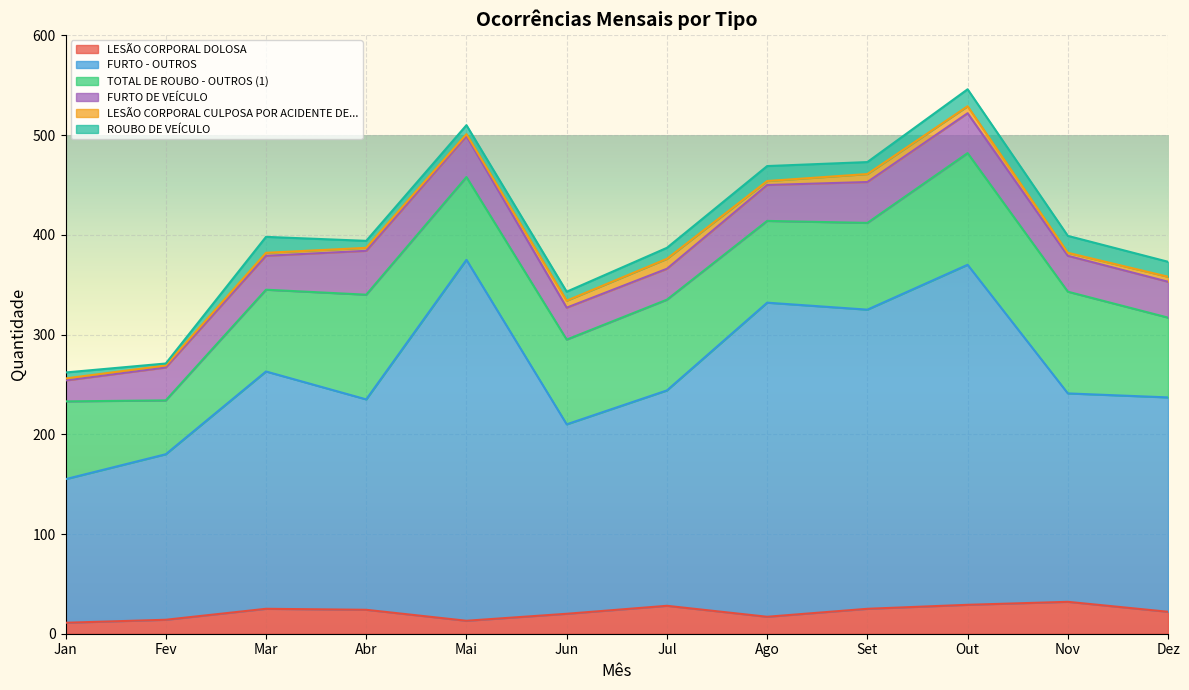

Reading right to left, extract all data points from this chart.

LESÃO CORPORAL DOLOSA: Dez=22	Nov=32	Out=29	Set=25	Ago=17	Jul=28	Jun=20	Mai=13	Abr=24	Mar=25	Fev=14	Jan=11
FURTO - OUTROS: Dez=215	Nov=209	Out=341	Set=300	Ago=315	Jul=216	Jun=190	Mai=362	Abr=211	Mar=238	Fev=166	Jan=144
TOTAL DE ROUBO - OUTROS (1): Dez=80	Nov=102	Out=112	Set=87	Ago=82	Jul=91	Jun=85	Mai=83	Abr=105	Mar=82	Fev=54	Jan=78
FURTO DE VEÍCULO: Dez=36	Nov=36	Out=40	Set=41	Ago=36	Jul=31	Jun=32	Mai=41	Abr=44	Mar=34	Fev=33	Jan=21
LESÃO CORPORAL CULPOSA POR ACIDENTE DE...: Dez=5	Nov=3	Out=7	Set=8	Ago=4	Jul=10	Jun=7	Mai=2	Abr=3	Mar=3	Fev=2	Jan=2
ROUBO DE VEÍCULO: Dez=15	Nov=17	Out=17	Set=12	Ago=15	Jul=11	Jun=9	Mai=9	Abr=7	Mar=16	Fev=2	Jan=6